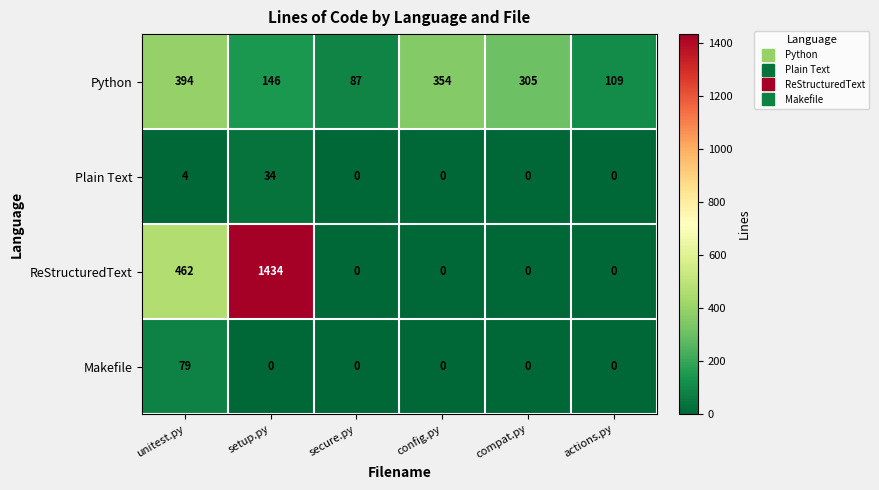

Reading right to left, transcribe all the data shown in this chart.

Python: actions.py=109	compat.py=305	config.py=354	secure.py=87	setup.py=146	unitest.py=394
Plain Text: actions.py=0	compat.py=0	config.py=0	secure.py=0	setup.py=34	unitest.py=4
ReStructuredText: actions.py=0	compat.py=0	config.py=0	secure.py=0	setup.py=1434	unitest.py=462
Makefile: actions.py=0	compat.py=0	config.py=0	secure.py=0	setup.py=0	unitest.py=79